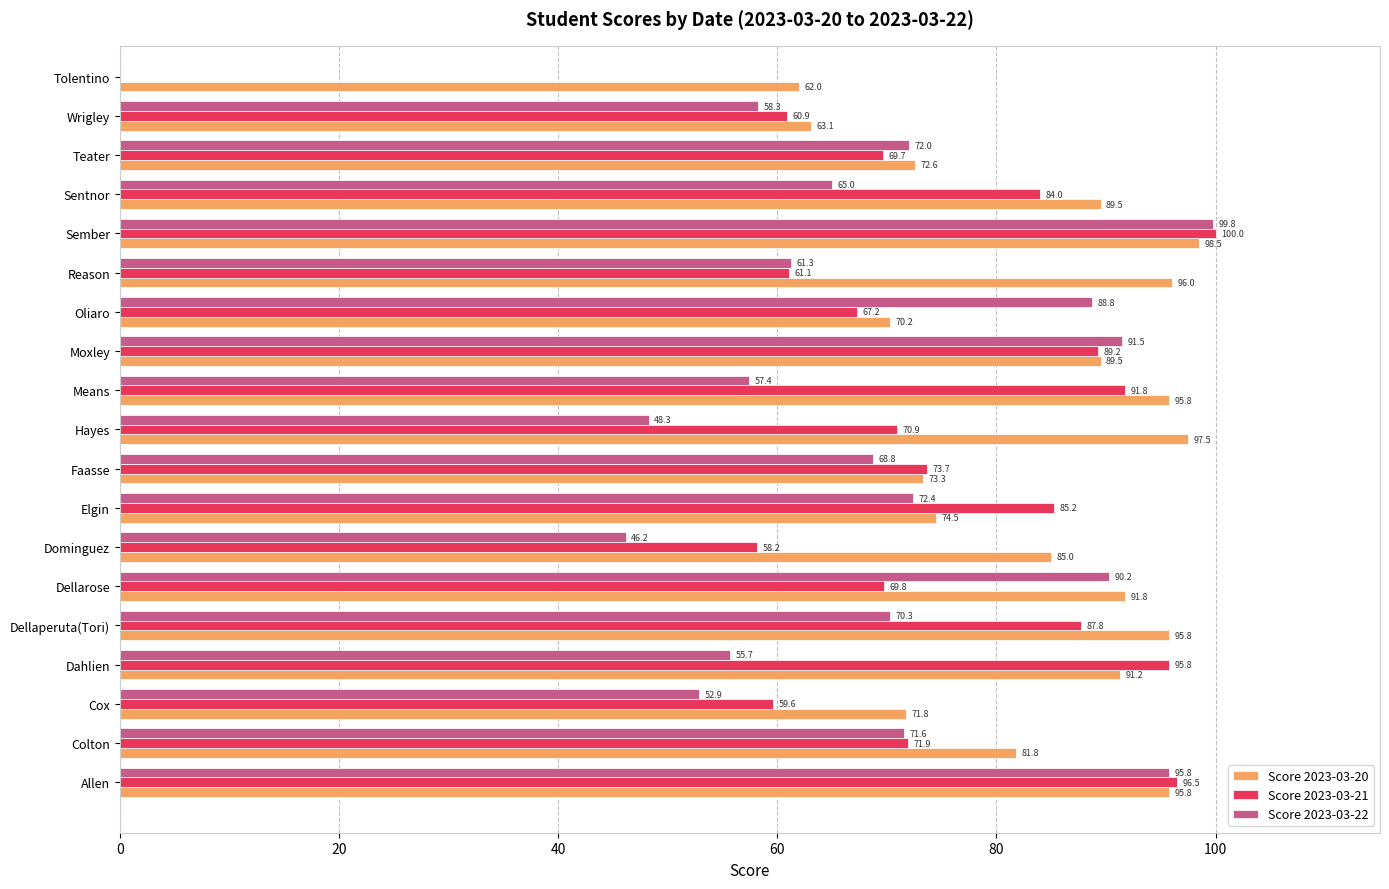

How many bars are there in total?

57